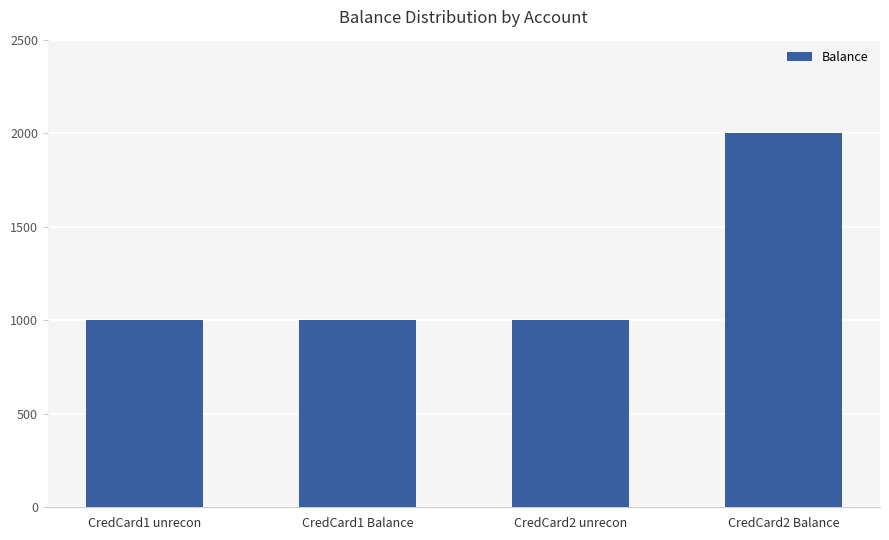

Reading left to right, list all the values displayed in this chart.

CredCard1 unrecon=1000	CredCard1 Balance=1000	CredCard2 unrecon=1000	CredCard2 Balance=2000